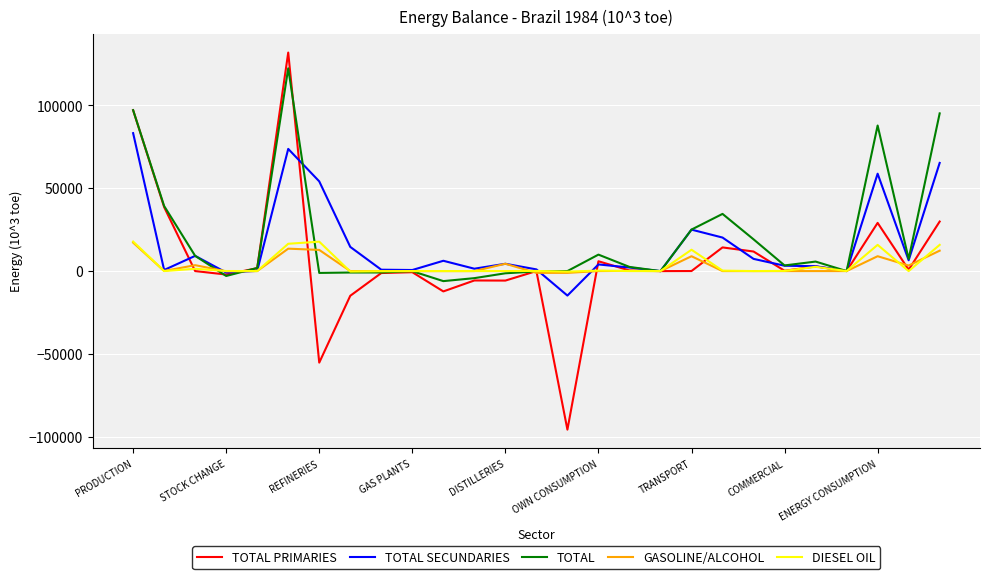

What is the smallest value displayed?

-95754.5